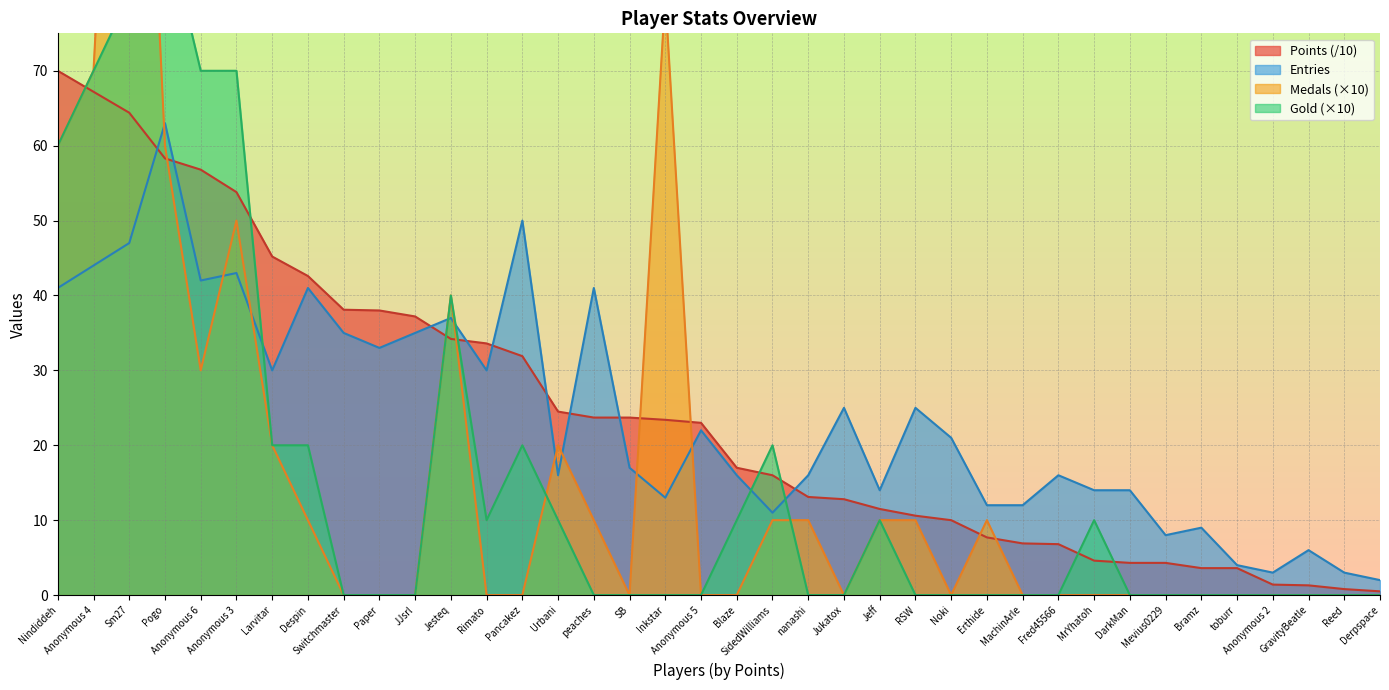

True or false: Points and Entries cross at least once.

True